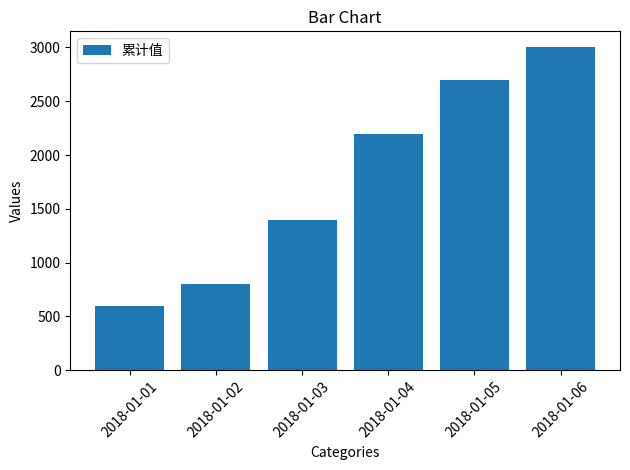

What is the value of the 6th bar from the left?

3000